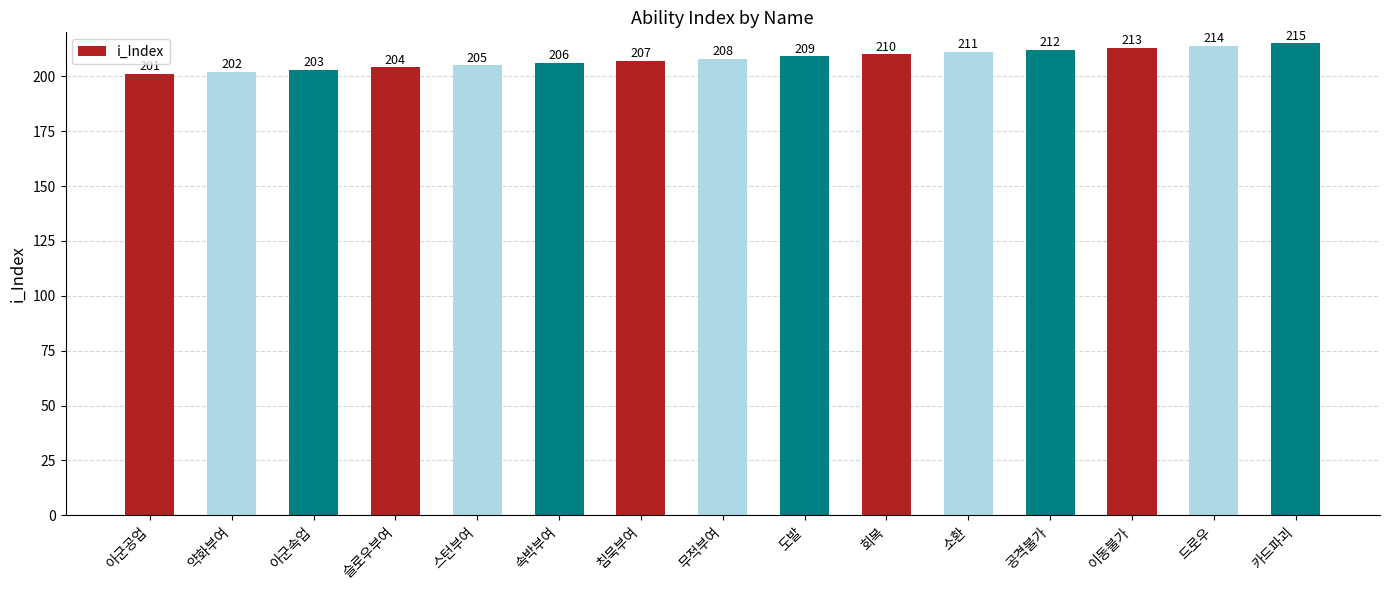

What is the difference between the maximum and minimum values?

14